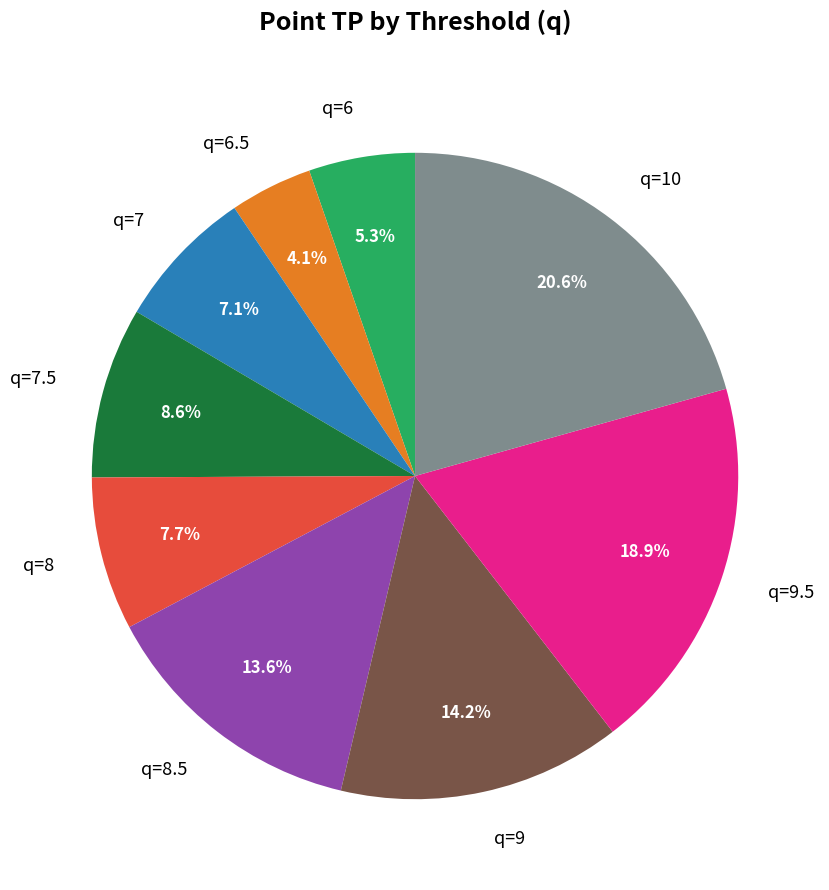

Does q=7.5 account for over 50% of the chart?

No